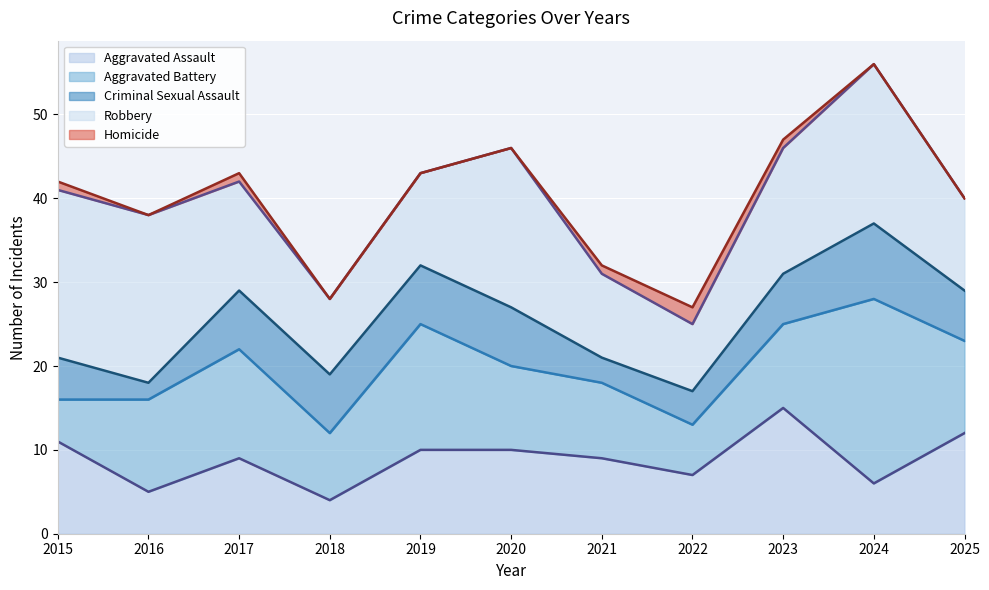

What are all the series names shown in the legend?

Aggravated Assault (line), Aggravated Battery (line), Criminal Sexual Assault (line), Robbery (line), Homicide (line)